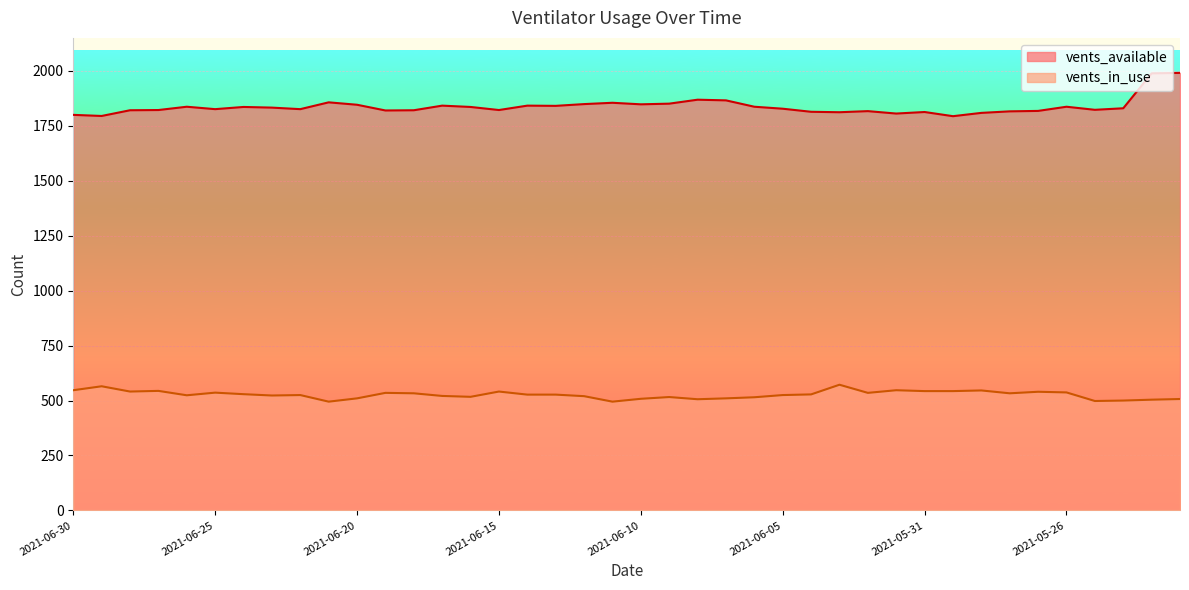

Rank the series by their average value, from highest to lowest.

vents_available, vents_in_use